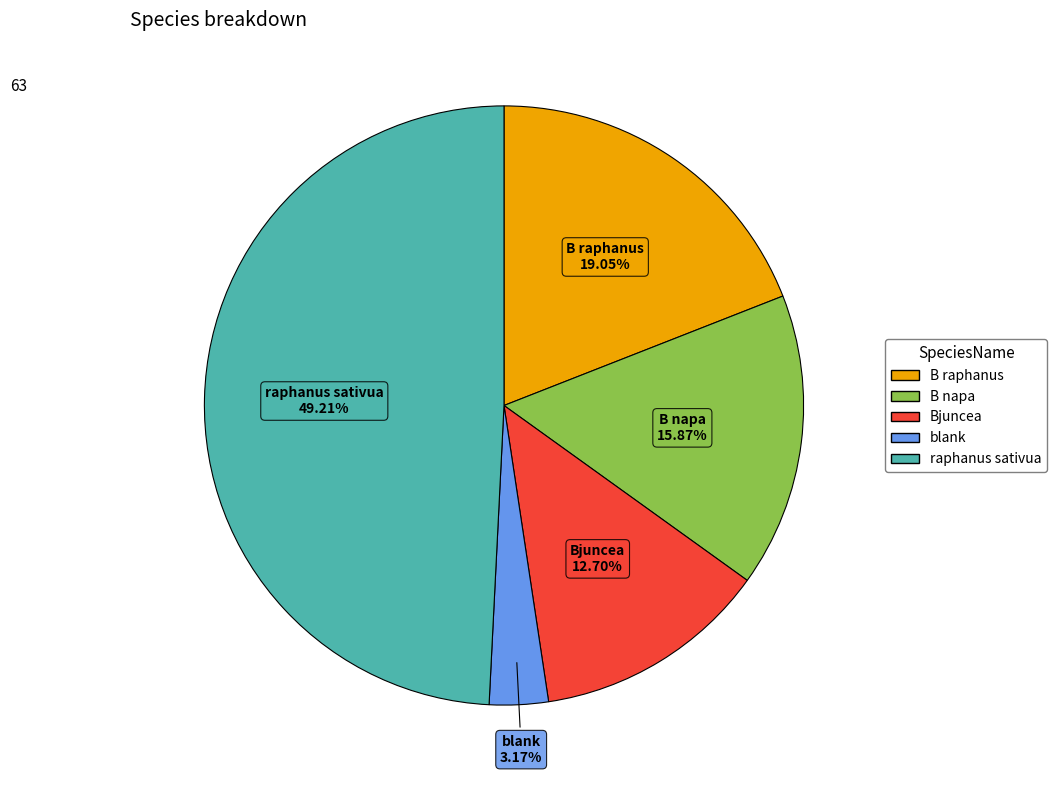

Count the number of slices in the pie.

5